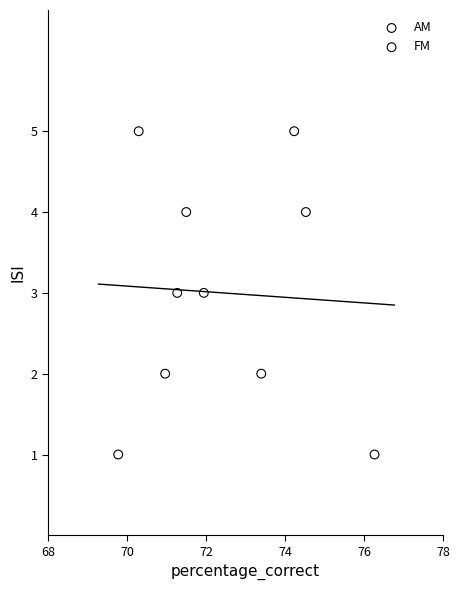

What are all the series names shown in the legend?

AM, FM